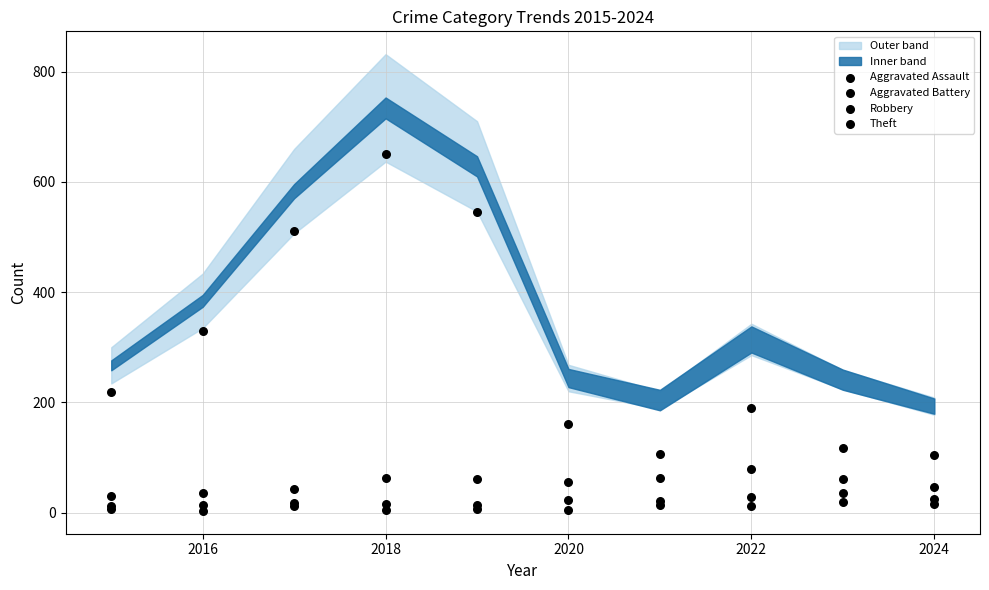

Is the value of Total at 2017 greater than the value of Theft at 2019?

Yes